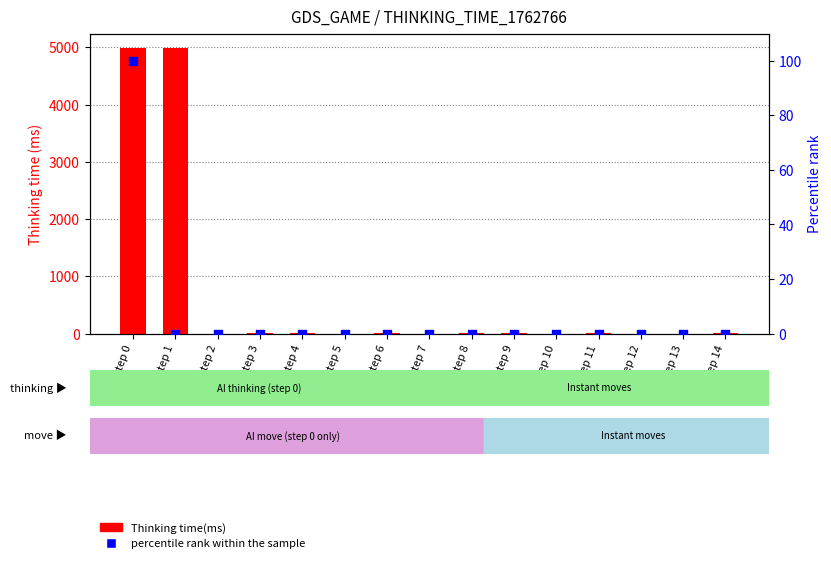

Which series reaches the maximum Y coordinate?

Thinking time(ms)